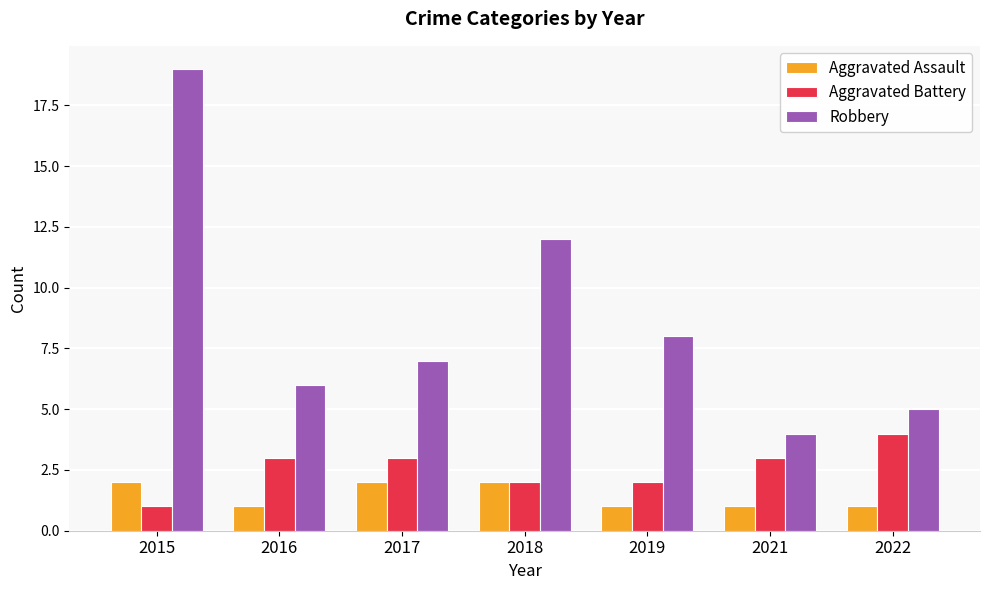

Rank the categories by Robbery value from highest to lowest.

2015, 2018, 2019, 2017, 2016, 2022, 2021